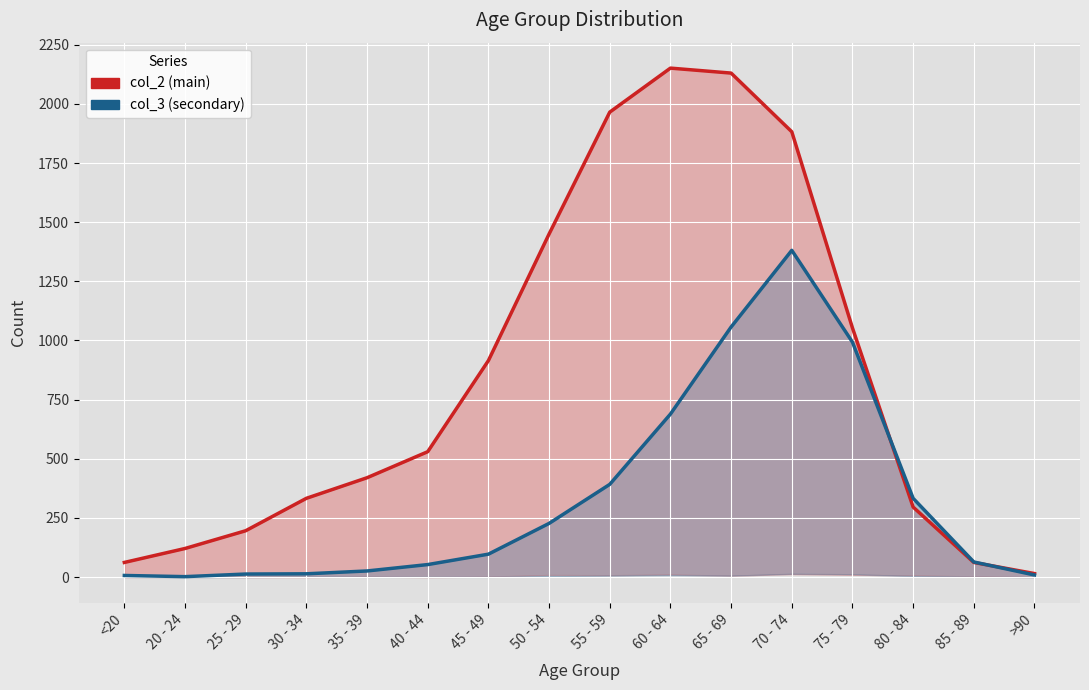

Rank the series by their average value, from highest to lowest.

col_2 (main), col_3 (secondary)